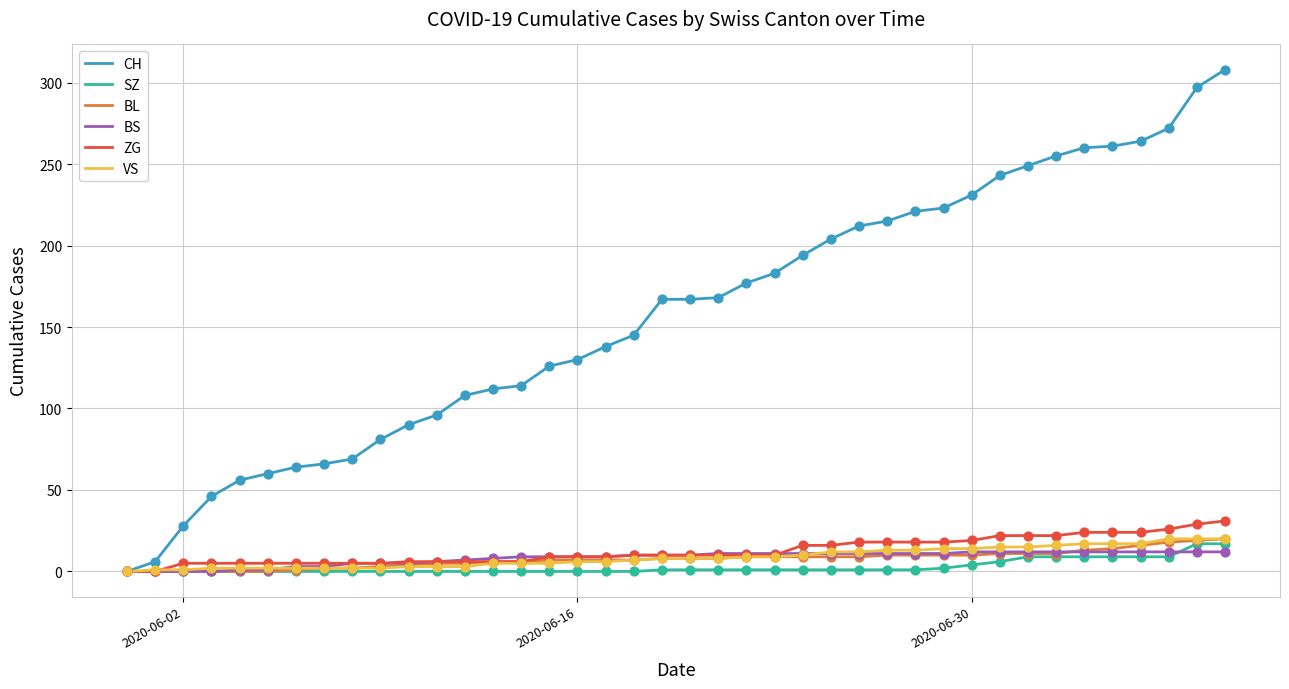

Which series has the largest range (max minus min)?

CH